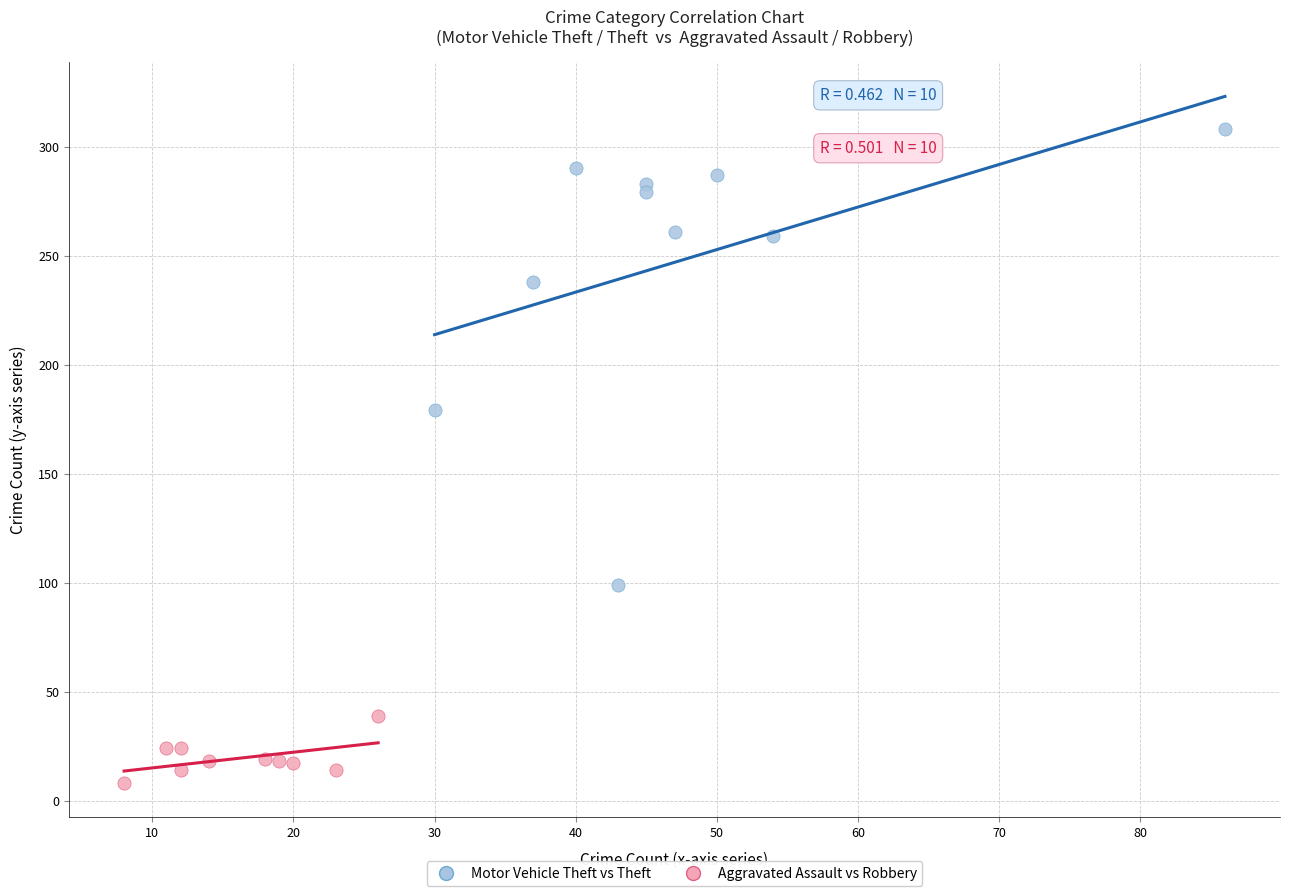

Which series reaches the minimum Y coordinate?

Aggravated Assault vs Robbery